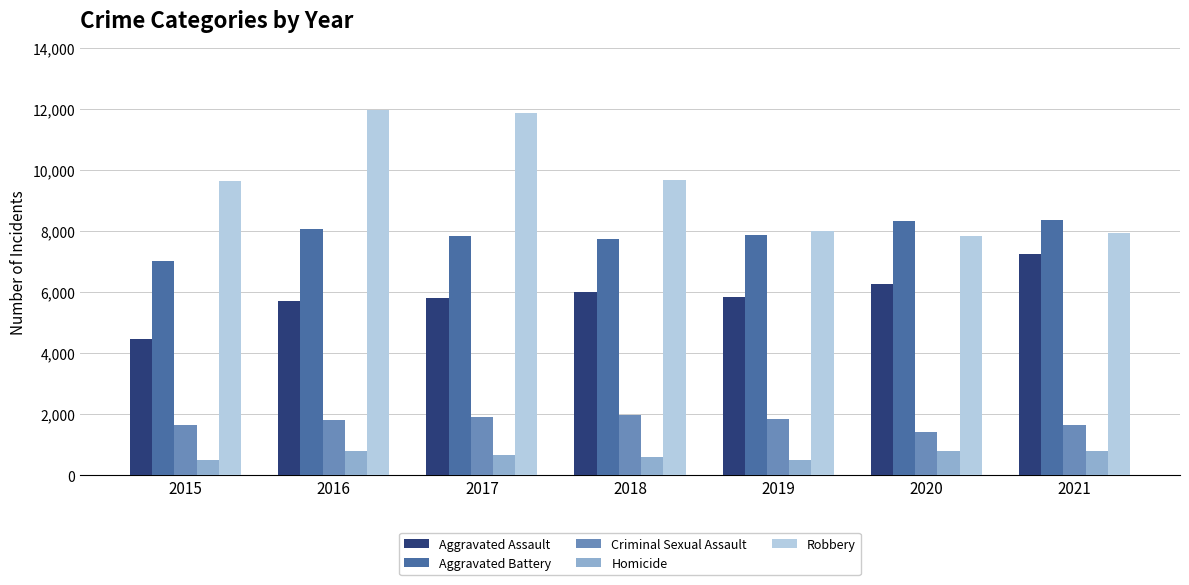

At which label does Aggravated Assault reach its peak?

2021